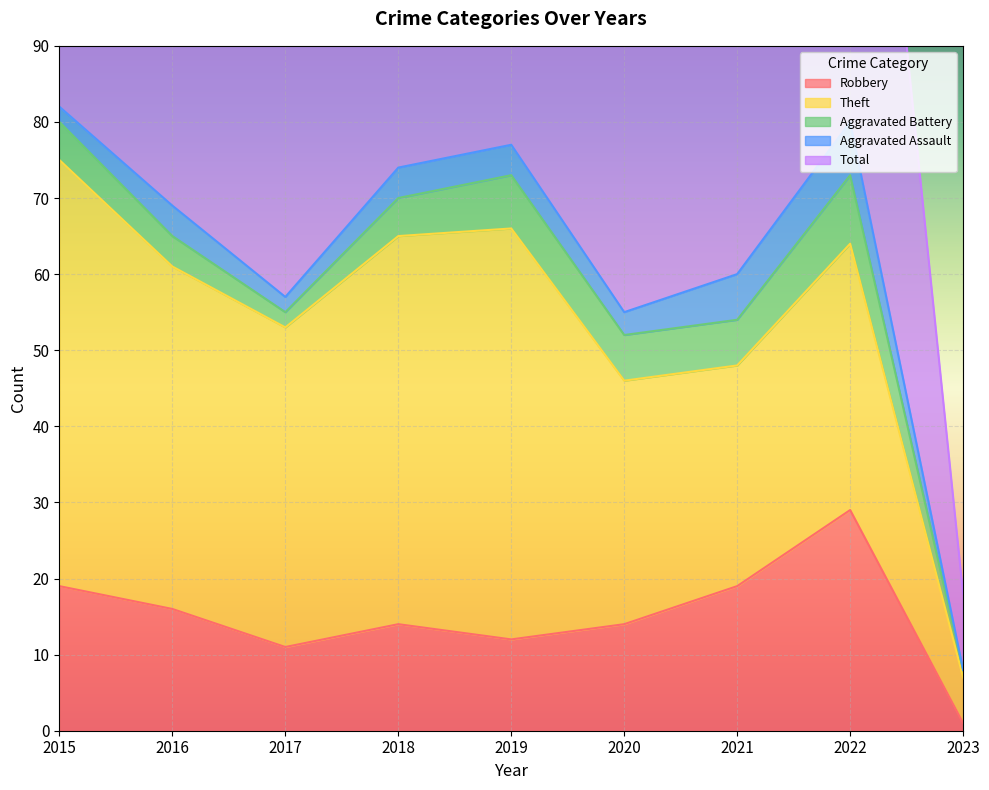

How many values in Aggravated Assault are above zero?

8